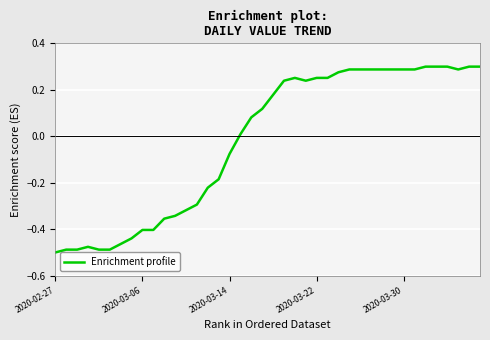

What is the difference between the maximum and minimum values?

0.8